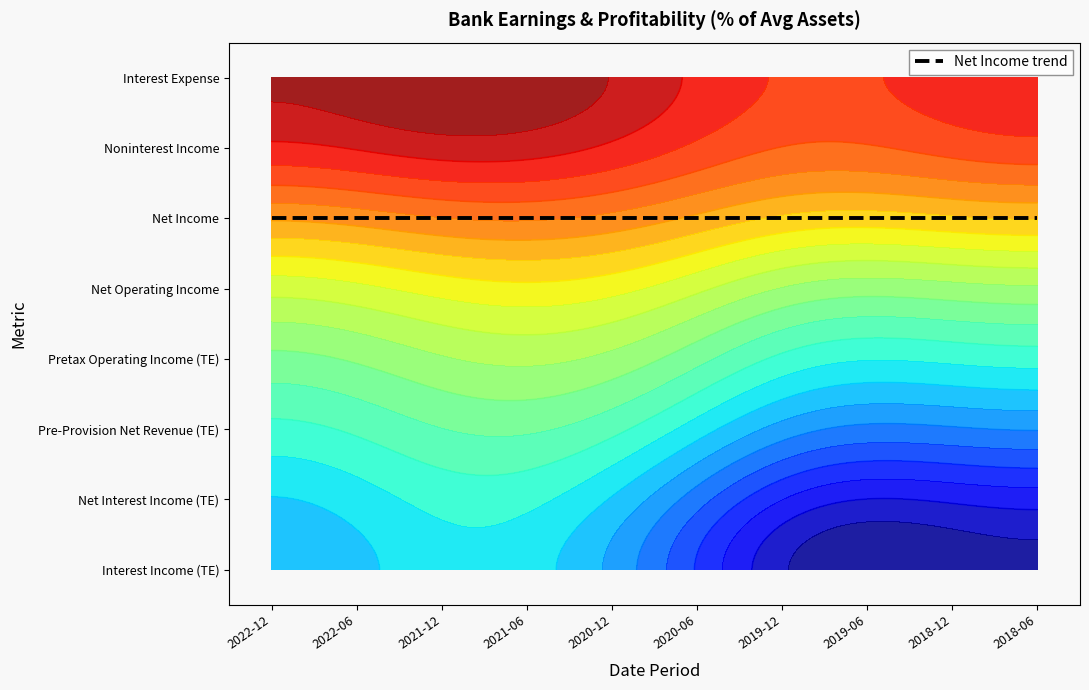

How many categories are shown in the chart?

10